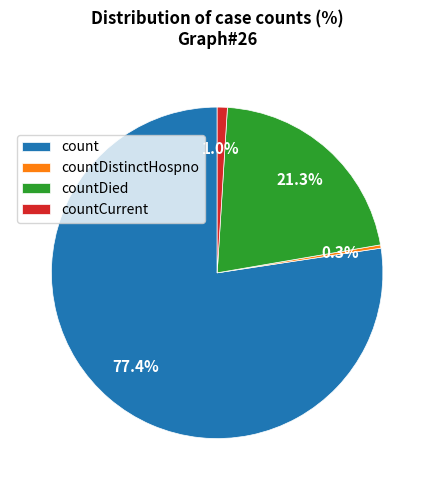

Which slice is the largest?

count